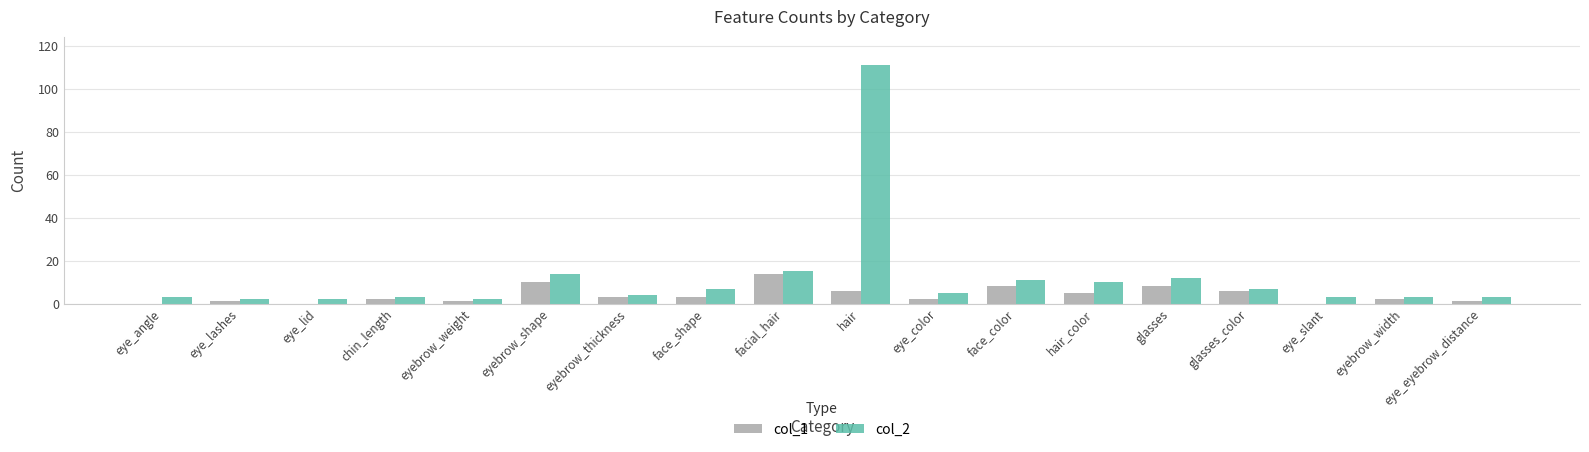

At which label does col_2 reach its peak?

hair